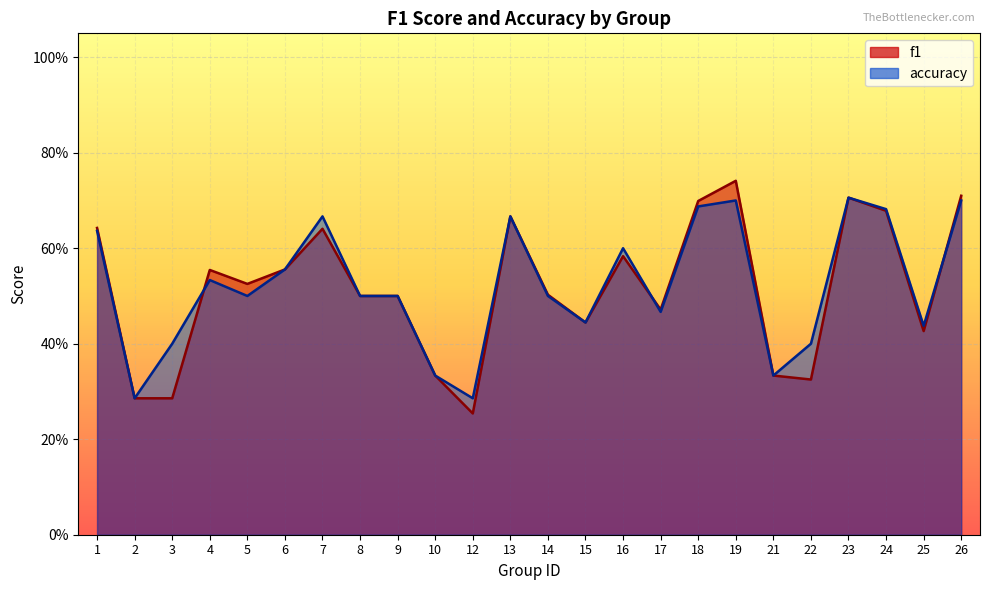

What is the value of the f1 point at the 22nd from the left?

0.7